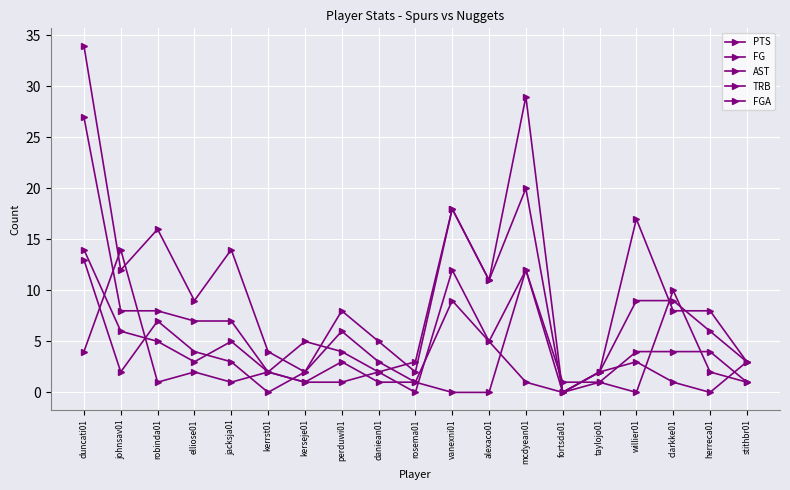

How many positive values does the FG series have?

18